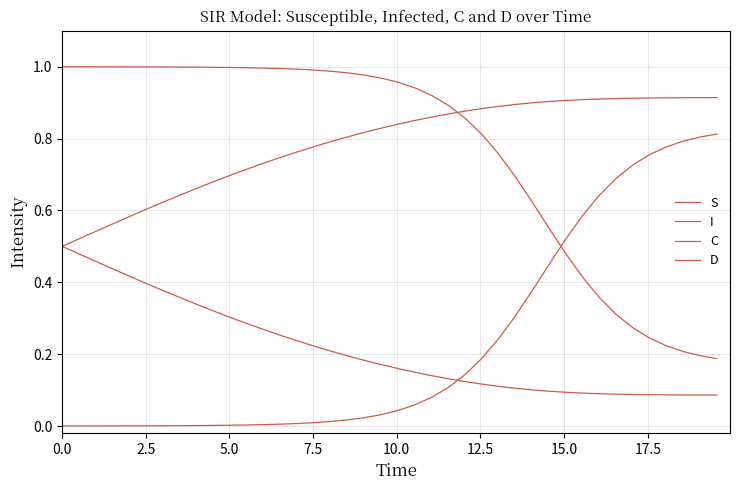

How many lines are shown in the chart?

4